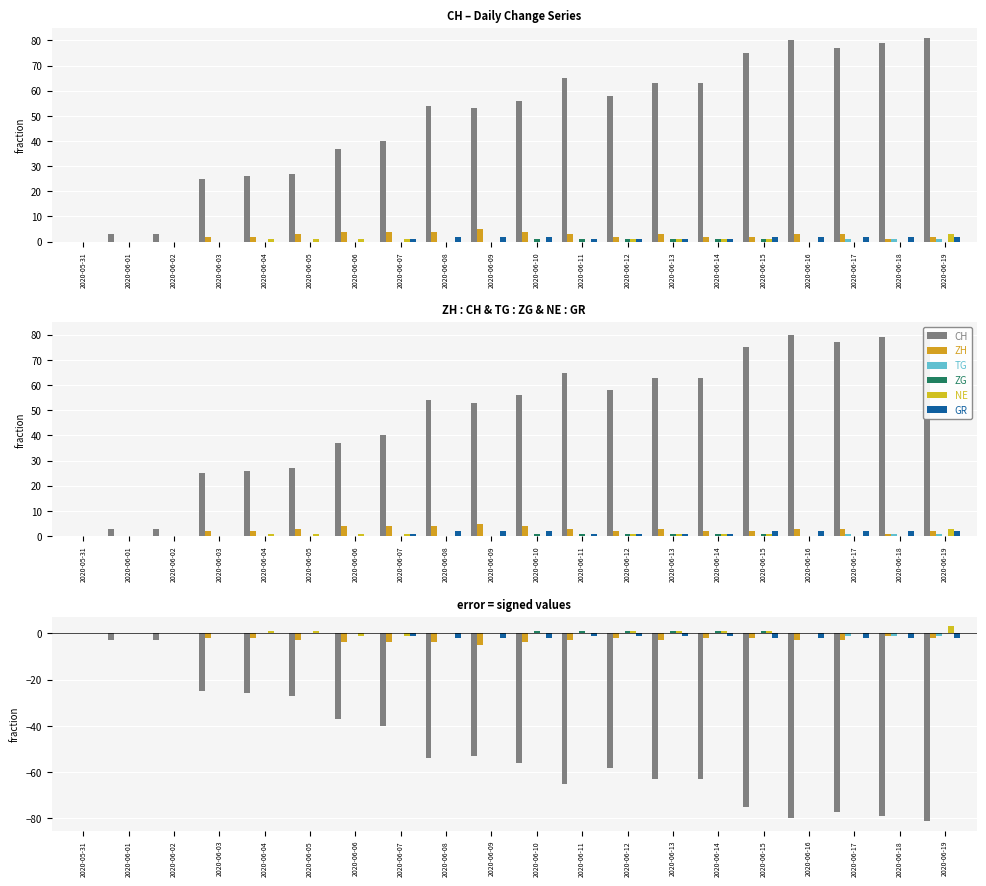

What is the spread (max minus min) of values at 2020-06-15?

76